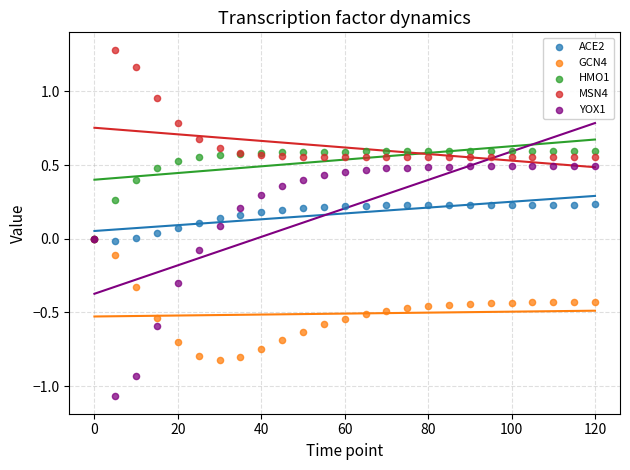

Which series has the largest Y range (max minus min)?

YOX1